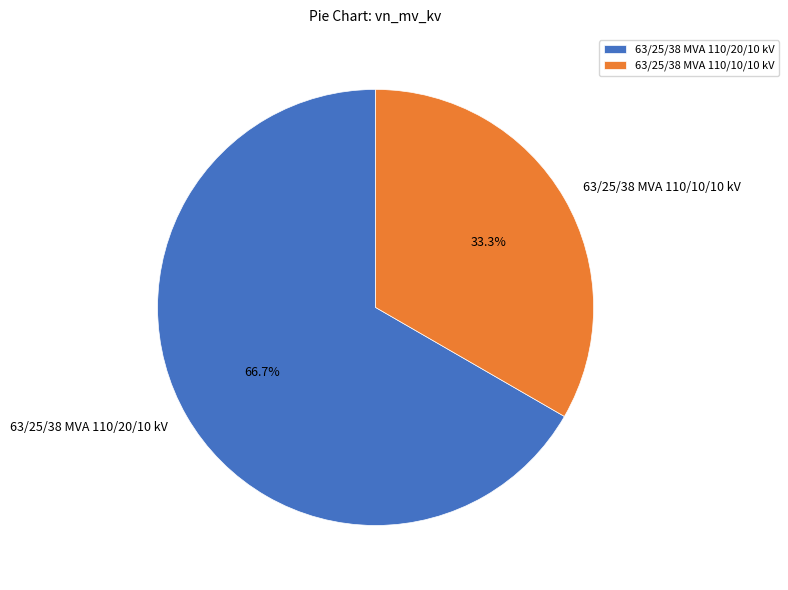

Is 63/25/38 MVA 110/20/10 kV the majority of the pie?

Yes